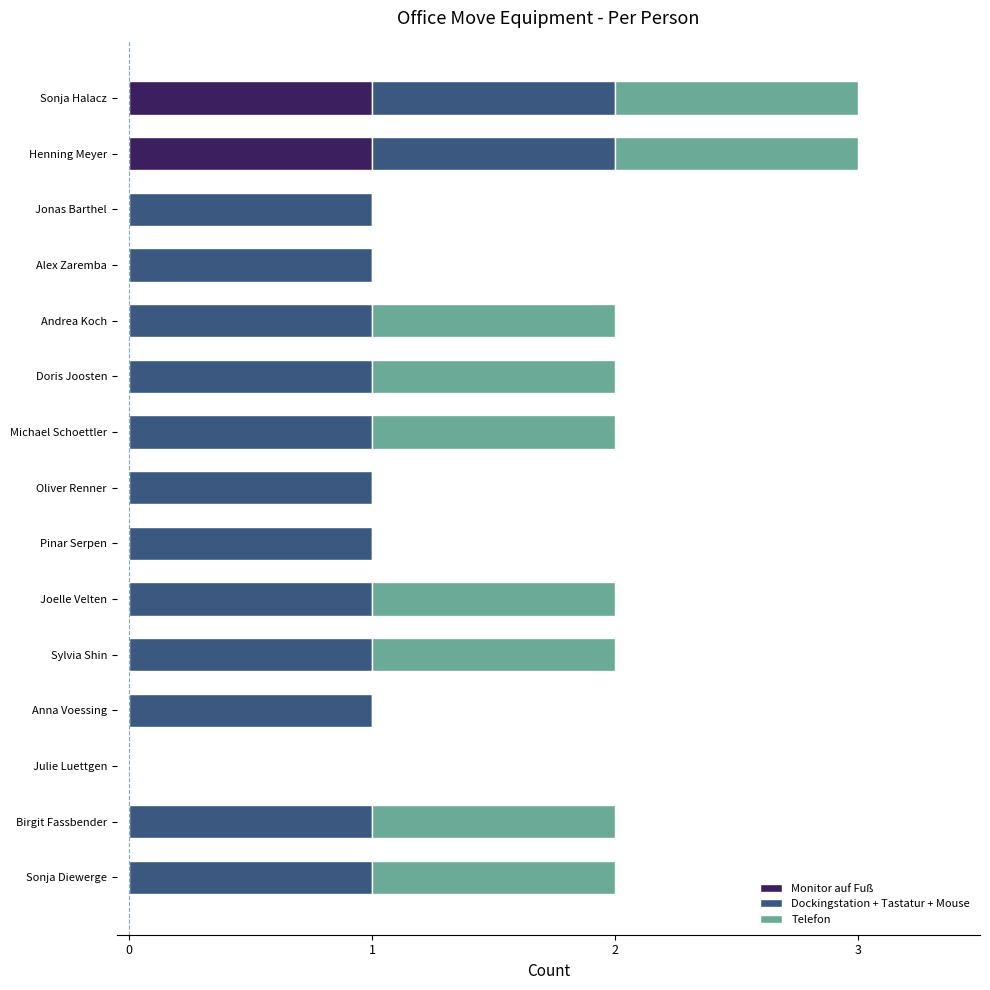

What is the total value across all series at Henning Meyer?

3